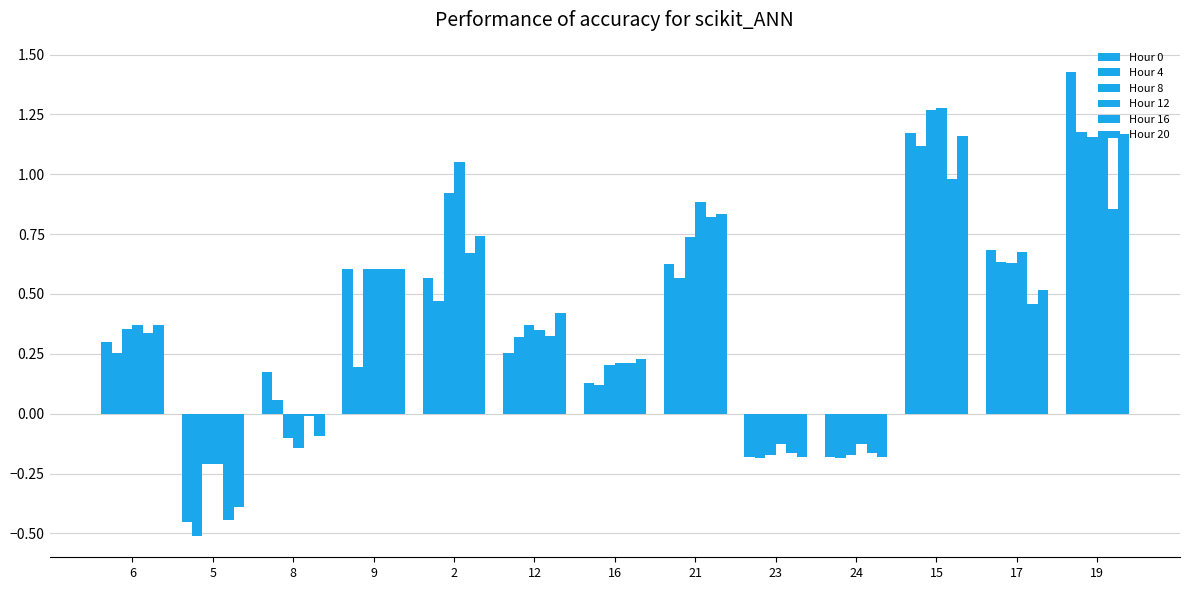

How many categories are shown in the chart?

13